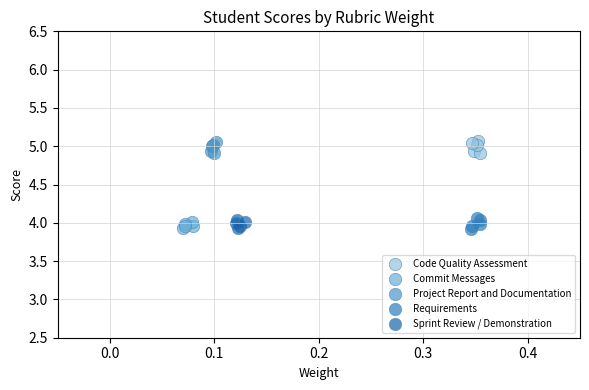

What are all the series names shown in the legend?

Code Quality Assessment, Commit Messages, Project Report and Documentation, Requirements, Sprint Review / Demonstration